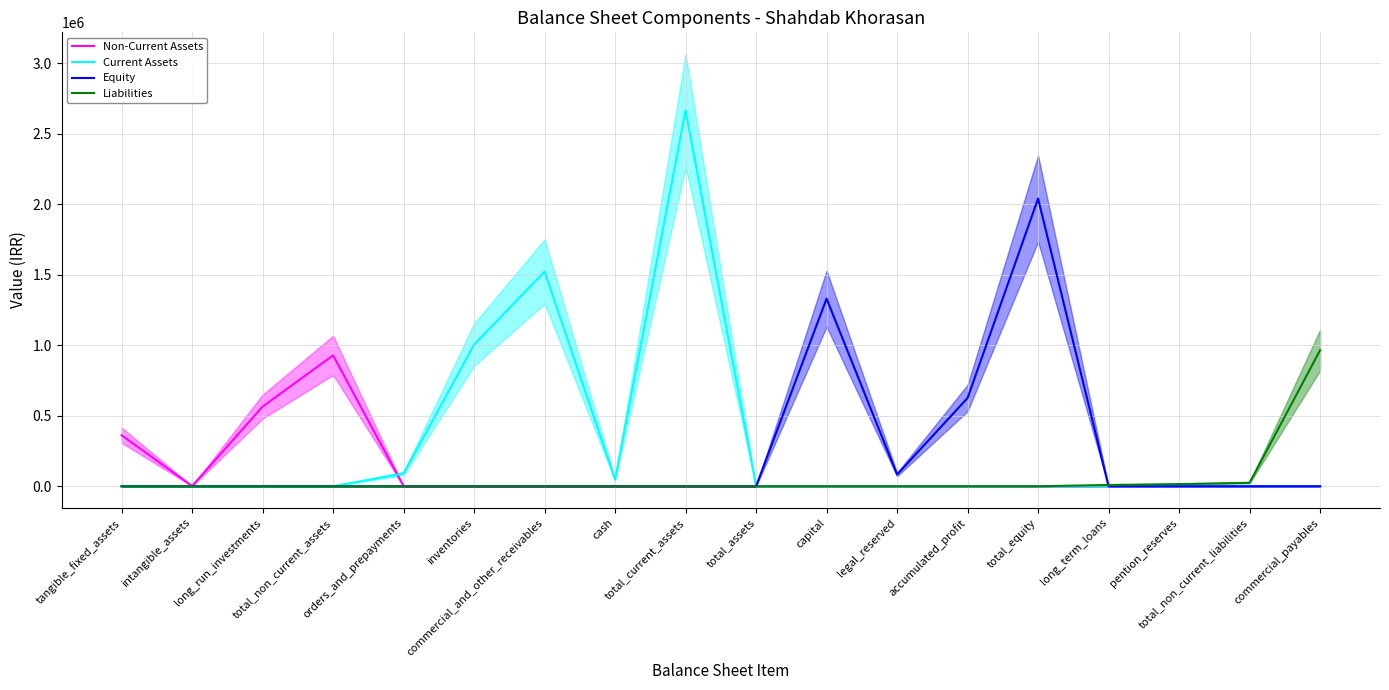

Reading left to right, transcribe all the data shown in this chart.

Non-Current Assets: tangible_fixed_assets=361962	intangible_assets=1318	long_run_investments=564807	total_non_current_assets=928087	orders_and_prepayments=0	inventories=0	commercial_and_other_receivables=0	cash=0	total_current_assets=0	total_assets=0	capital=0	legal_reserved=0	accumulated_profit=0	total_equity=0	long_term_loans=0	pention_reserves=0	total_non_current_liabilities=0	commercial_payables=0
Current Assets: tangible_fixed_assets=0	intangible_assets=0	long_run_investments=0	total_non_current_assets=0	orders_and_prepayments=90801	inventories=1004182	commercial_and_other_receivables=1522112	cash=47669	total_current_assets=2664764	total_assets=0	capital=0	legal_reserved=0	accumulated_profit=0	total_equity=0	long_term_loans=0	pention_reserves=0	total_non_current_liabilities=0	commercial_payables=0
Equity: tangible_fixed_assets=0	intangible_assets=0	long_run_investments=0	total_non_current_assets=0	orders_and_prepayments=0	inventories=0	commercial_and_other_receivables=0	cash=0	total_current_assets=0	total_assets=0	capital=1330000	legal_reserved=83459	accumulated_profit=625946	total_equity=2039405	long_term_loans=0	pention_reserves=0	total_non_current_liabilities=0	commercial_payables=0
Liabilities: tangible_fixed_assets=0	intangible_assets=0	long_run_investments=0	total_non_current_assets=0	orders_and_prepayments=0	inventories=0	commercial_and_other_receivables=0	cash=0	total_current_assets=0	total_assets=0	capital=0	legal_reserved=0	accumulated_profit=0	total_equity=0	long_term_loans=9104	pention_reserves=15433	total_non_current_liabilities=24537	commercial_payables=964603